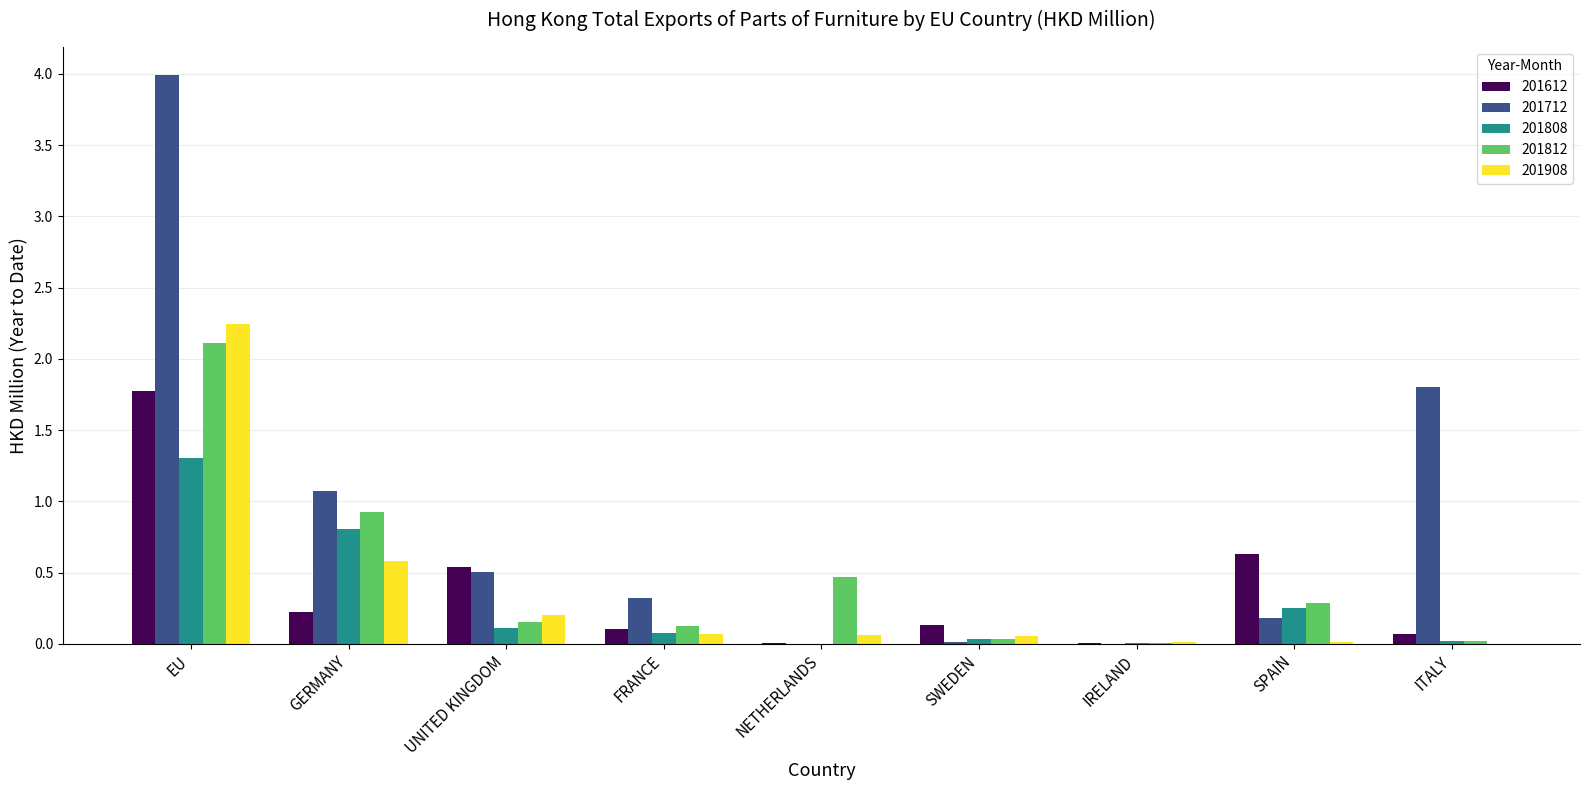

Which category has the highest value across all series?

EU